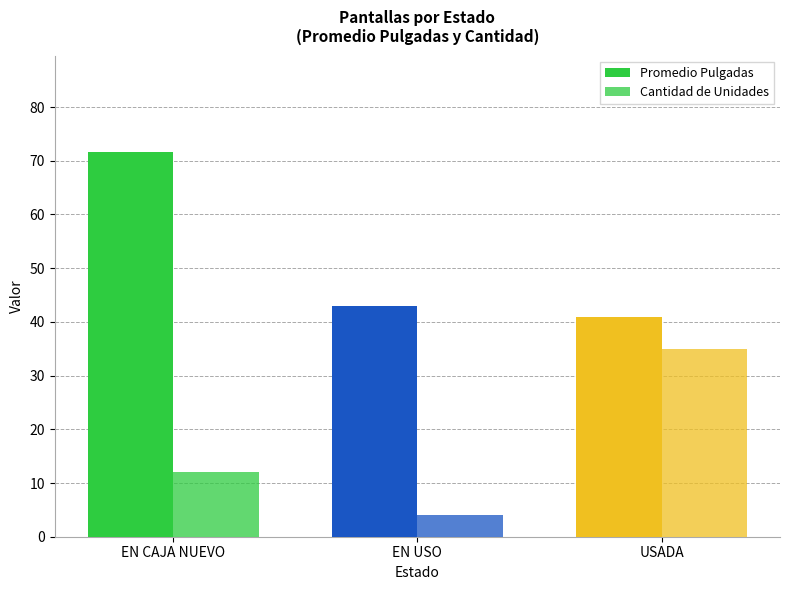

List the series in order of their overall mean, highest first.

Promedio Pulgadas, Cantidad de Unidades